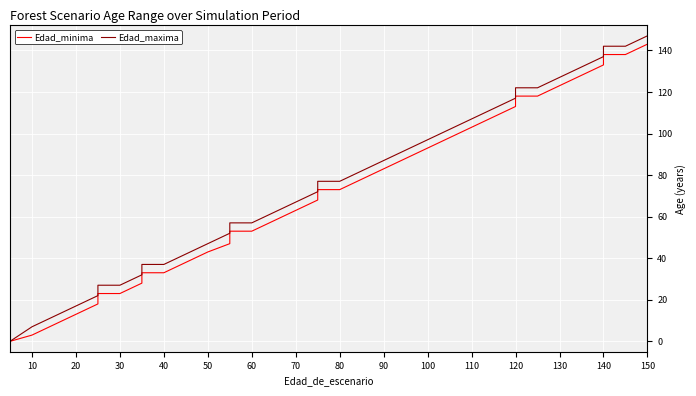

True or false: Edad_minima has a value of 16 at 130.

False